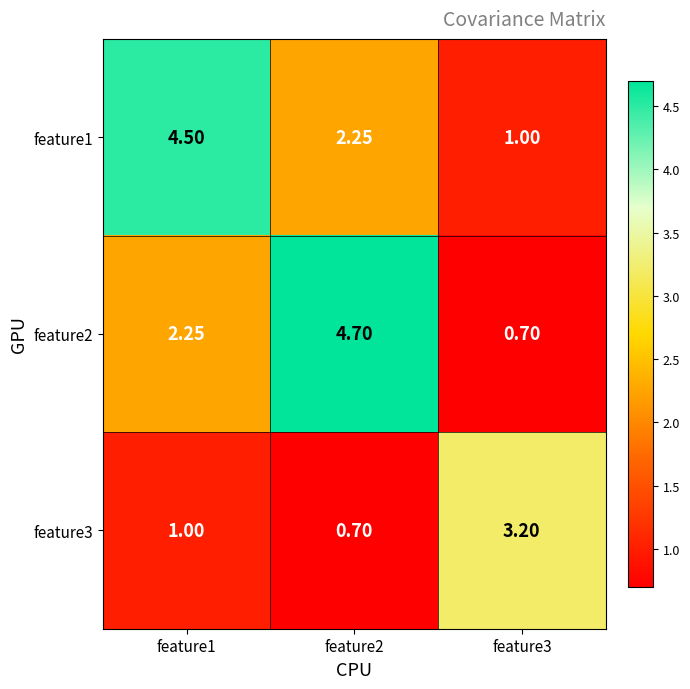

At which category does the chart reach its peak across all series?

feature2